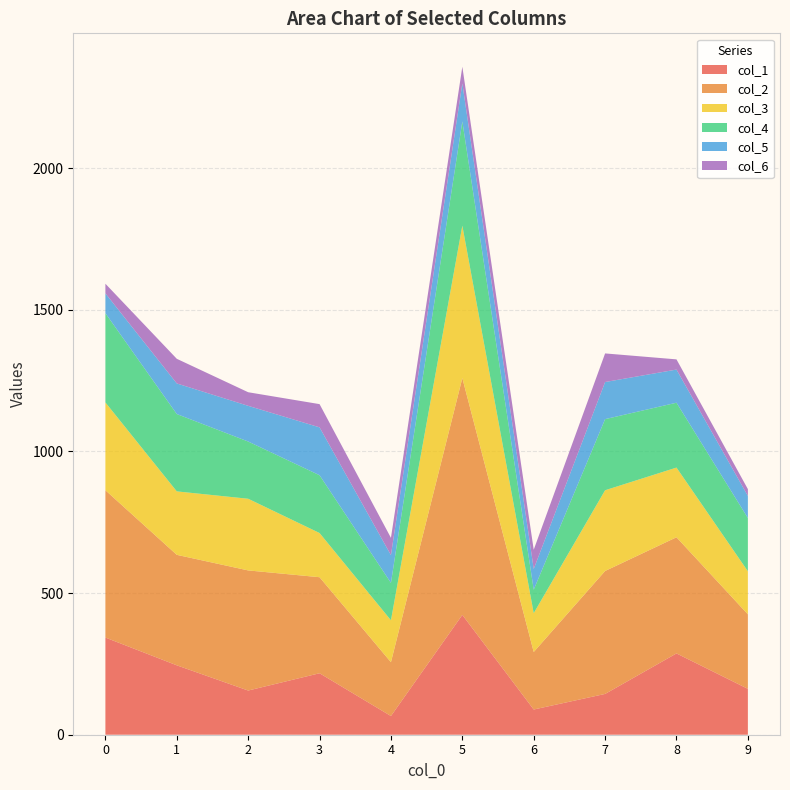

Reading right to left, transcribe all the data shown in this chart.

col_1: 9=162	8=287	7=144	6=89	5=423	4=66	3=217	2=156	1=245	0=343
col_2: 9=263	8=410	7=434	6=203	5=836	4=190	3=339	2=424	1=390	0=520
col_3: 9=152	8=246	7=285	6=137	5=538	4=148	3=156	2=253	1=224	0=310
col_4: 9=188	8=229	7=251	6=83	5=368	4=132	3=204	2=202	1=273	0=315
col_5: 9=78	8=117	7=131	6=73	5=134	4=98	3=169	2=126	1=108	0=70
col_6: 9=24	8=36	7=101	6=68	5=59	4=61	3=82	2=48	1=87	0=34